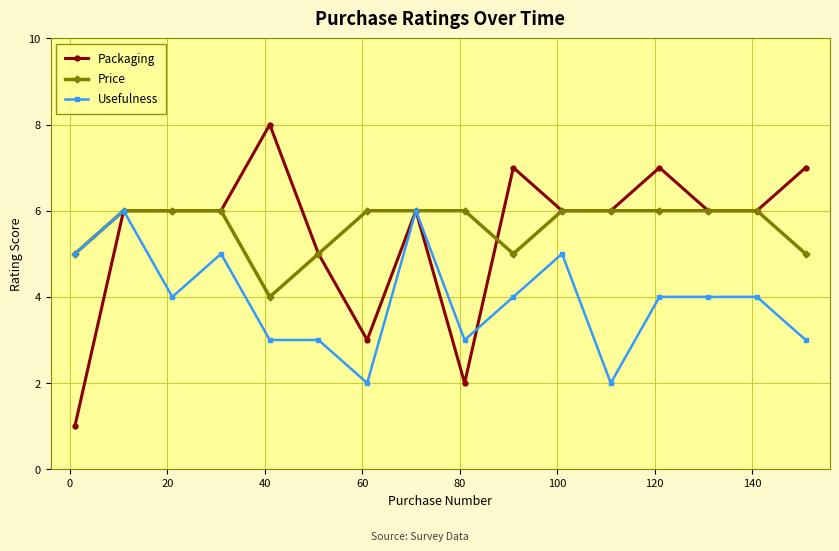

Which series has the widest spread of values?

Packaging